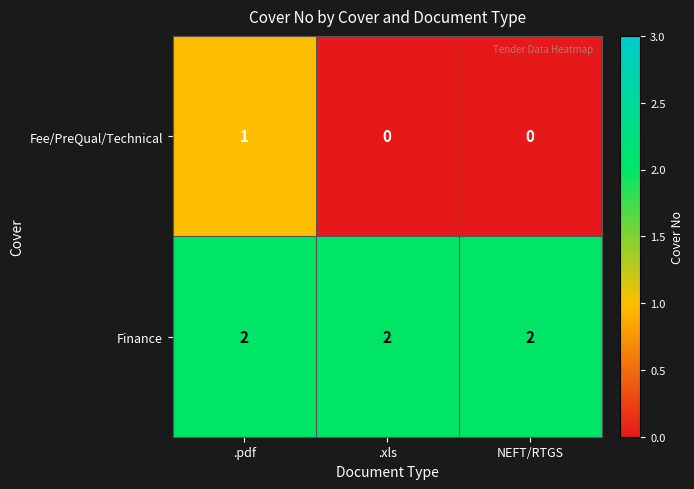

True or false: Finance has a value of 2 at .xls.

True